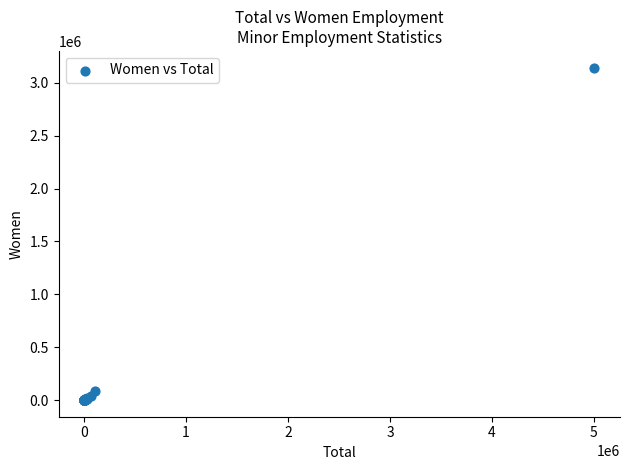

What Y value in the scatter plot is closest to 1571851?

81568